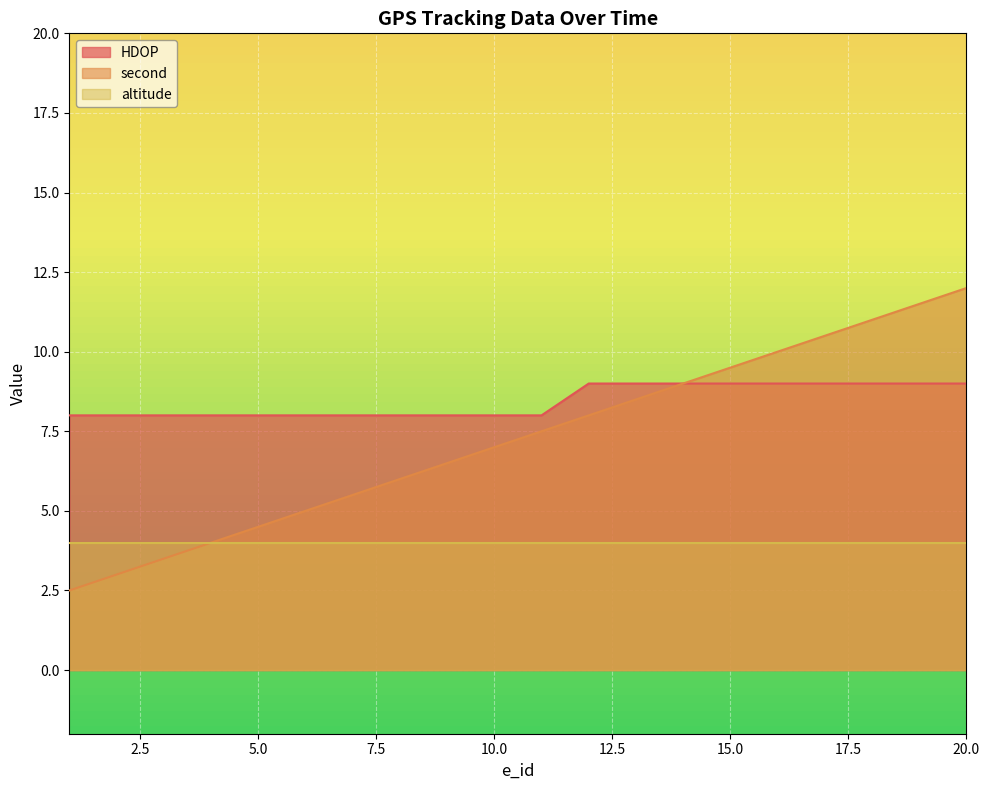

True or false: HDOP and second intersect in this chart.

False